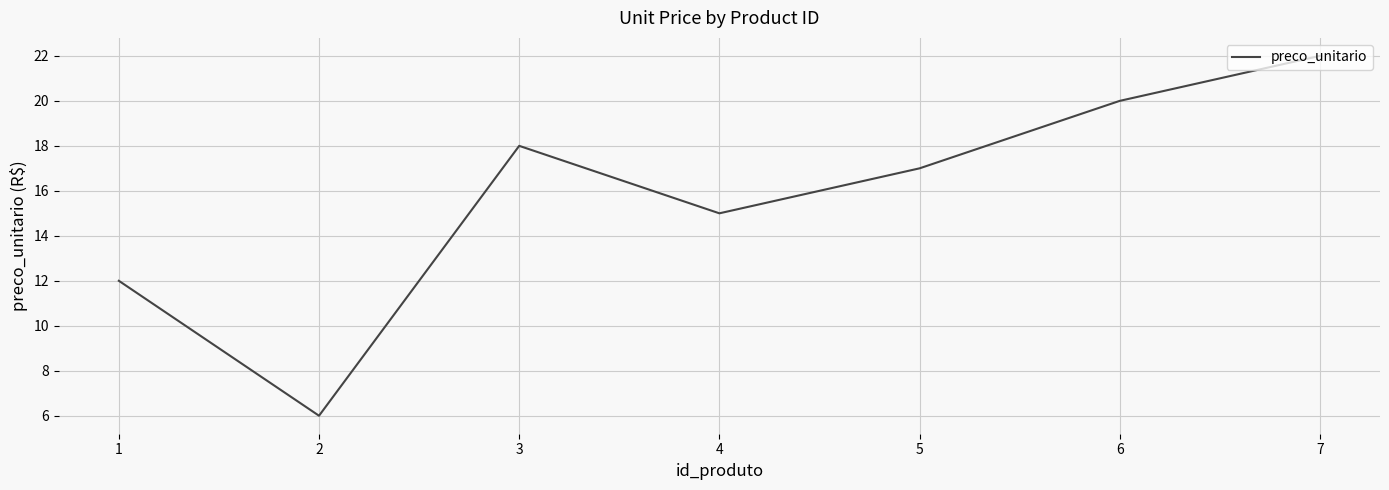

How many values are between 12 and 20?

5